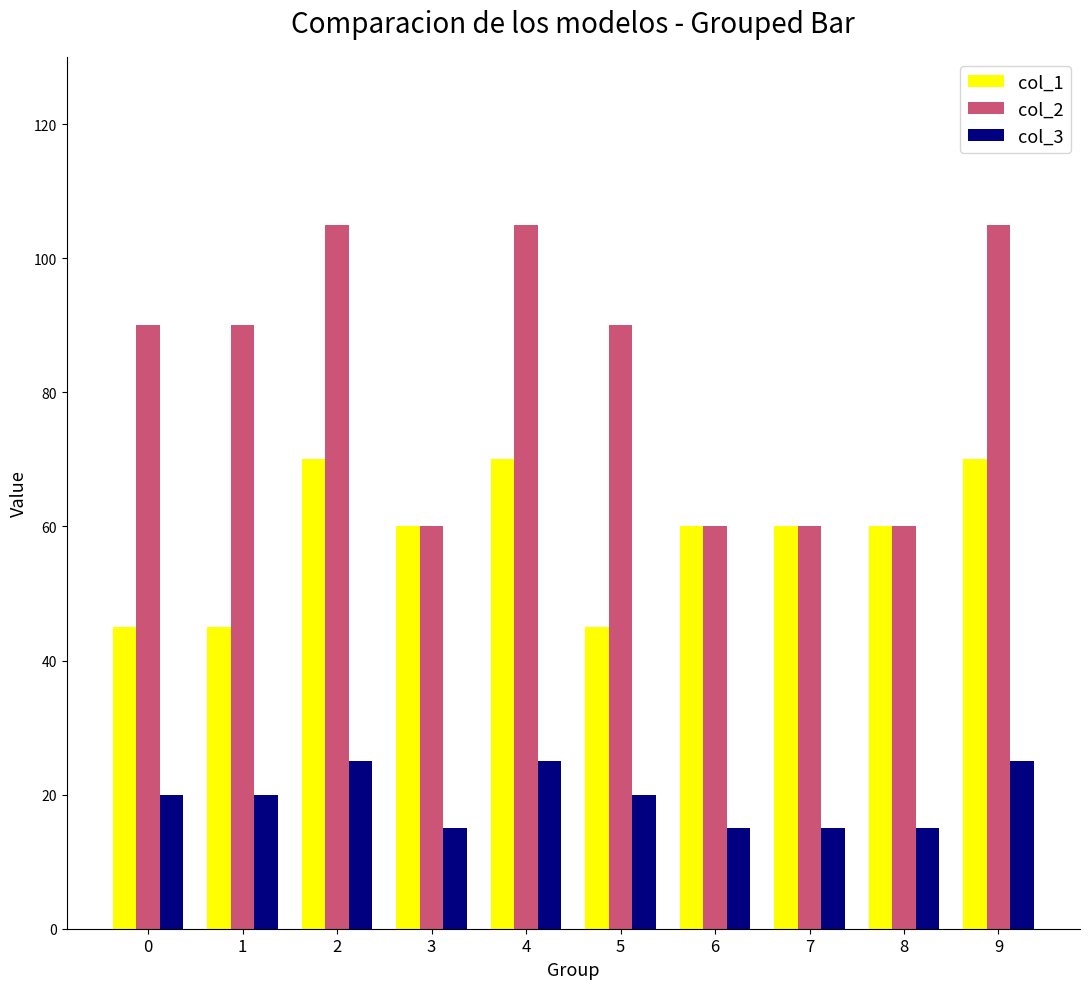

What is the difference between the second highest and second lowest values in the col_1 series?

25